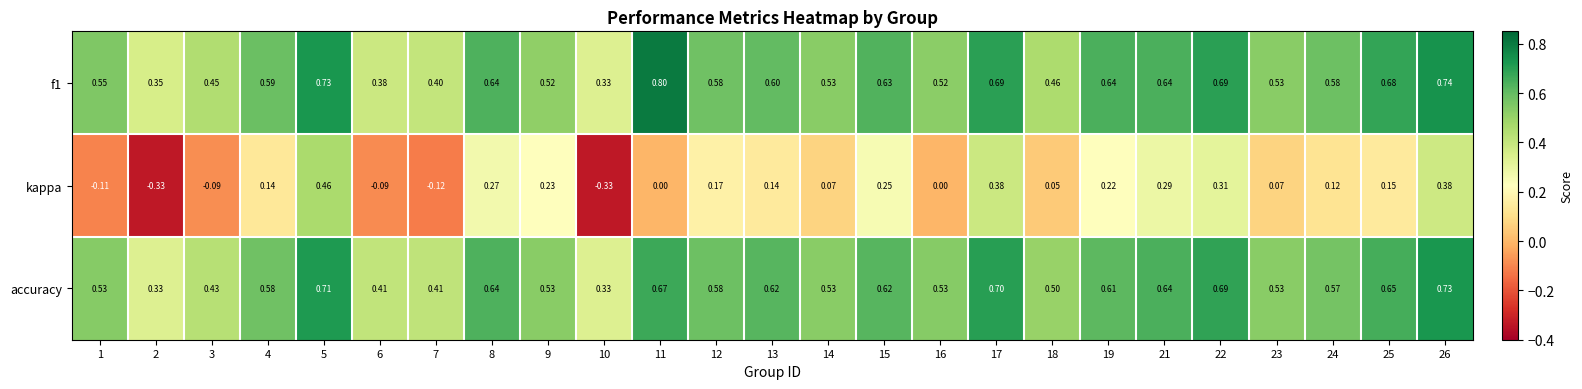

At 15, list the series in order from smallest to largest.

kappa, accuracy, f1